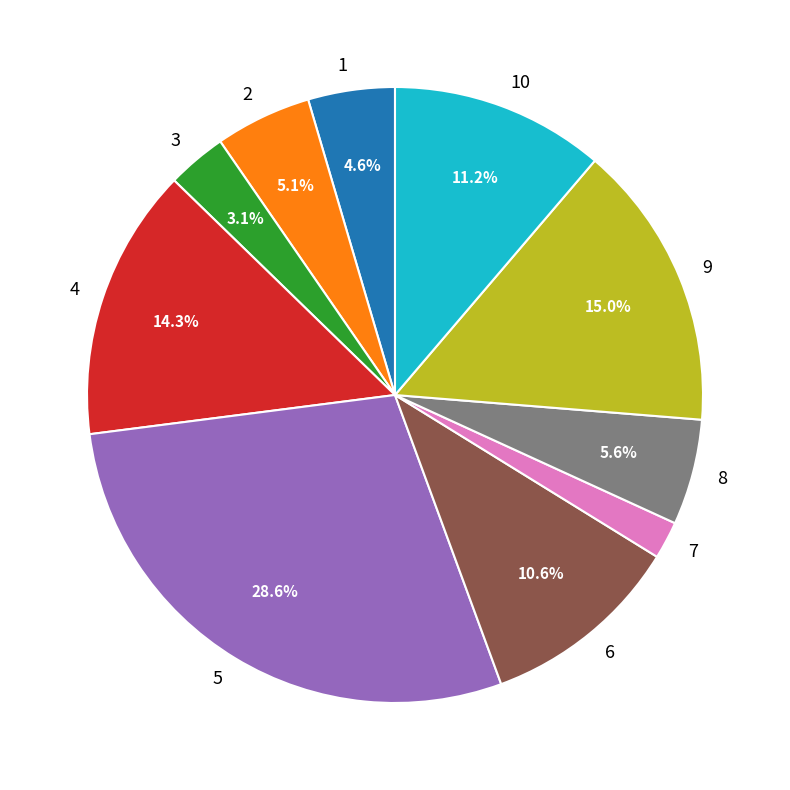

Does 7 account for over 50% of the chart?

No